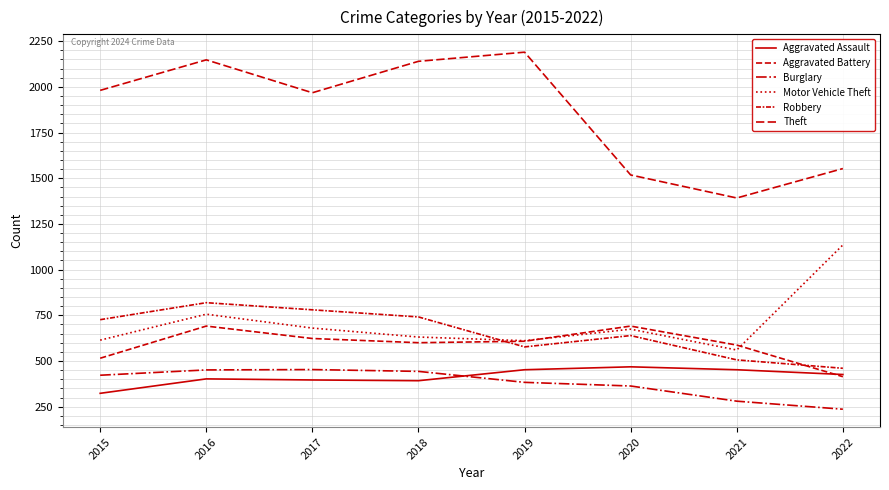

Between which two adjacent categories do Robbery and Aggravated Battery first intersect?

2018 and 2019